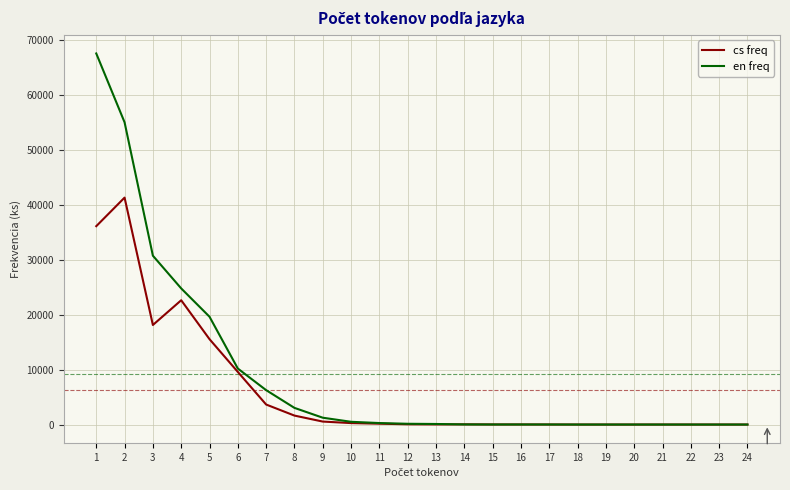

Between 2 and 15, which series saw the biggest shift?

en freq